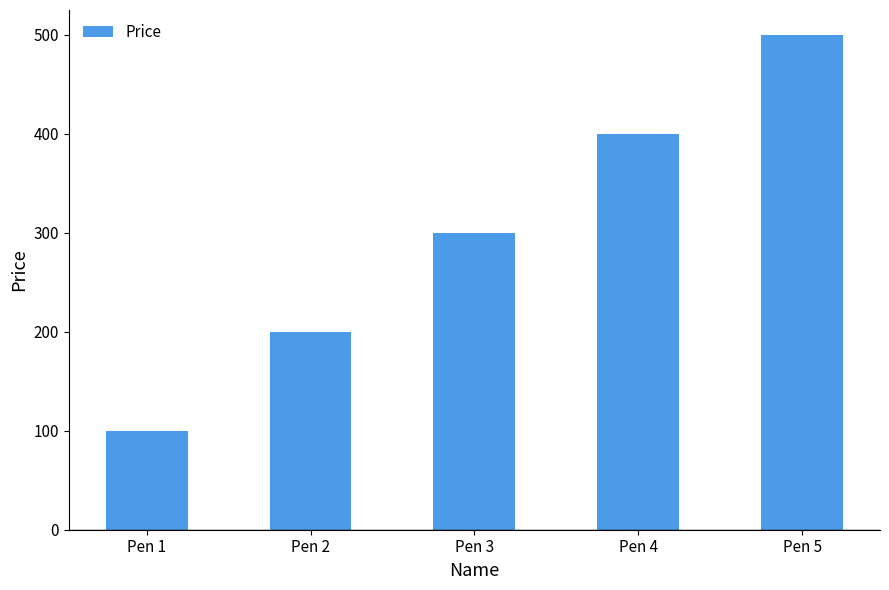

How many bars are there in total?

5